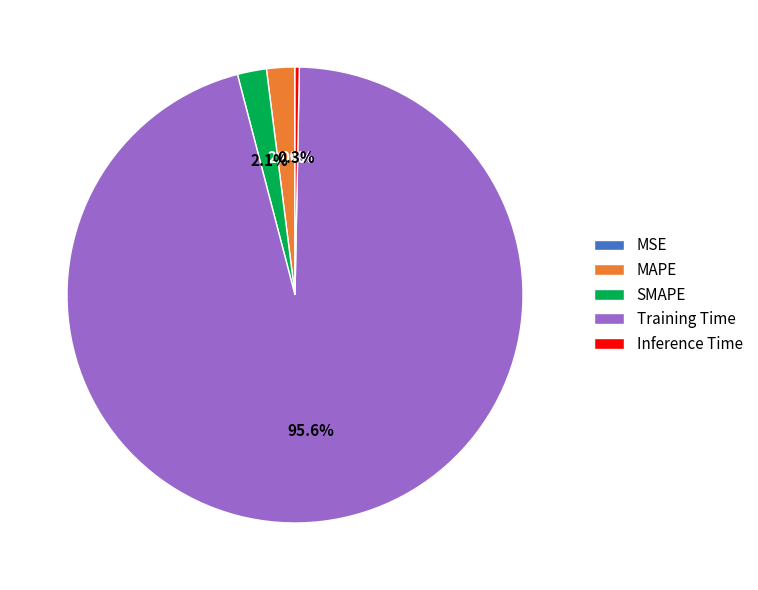

Which has a higher value, Training Time or MAPE?

Training Time